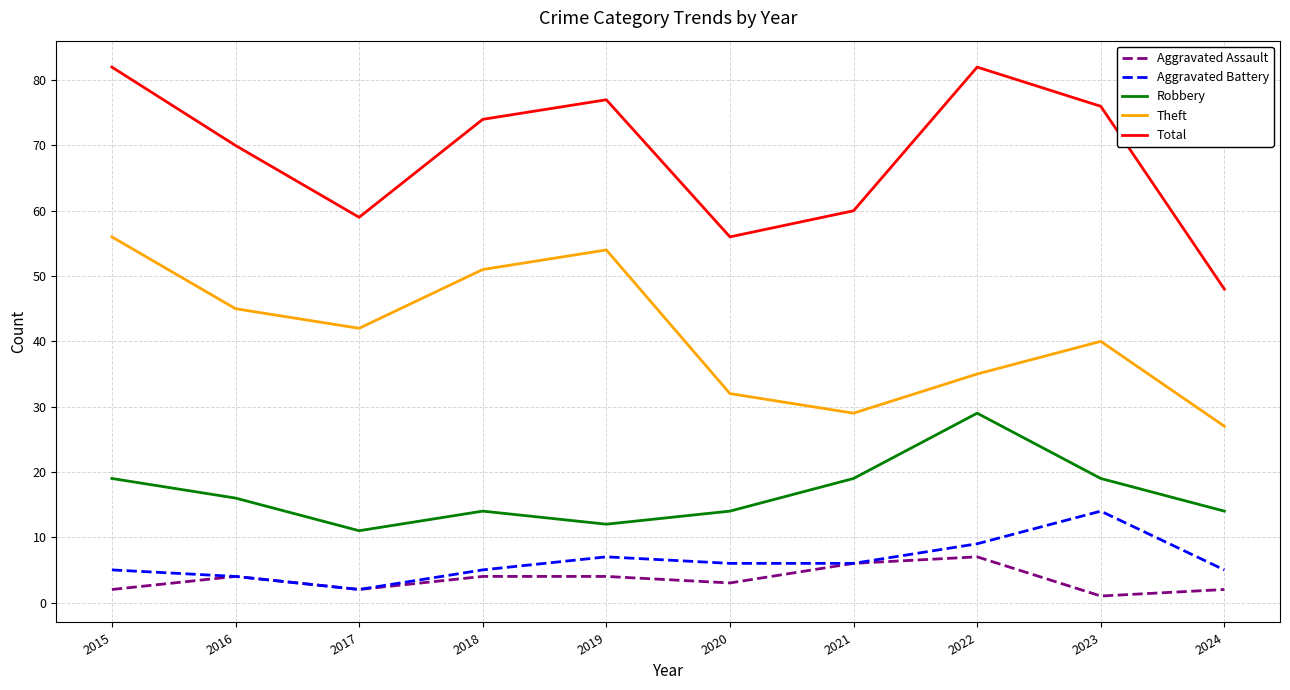

At 2022, list the series in order from smallest to largest.

Aggravated Assault, Aggravated Battery, Robbery, Theft, Total